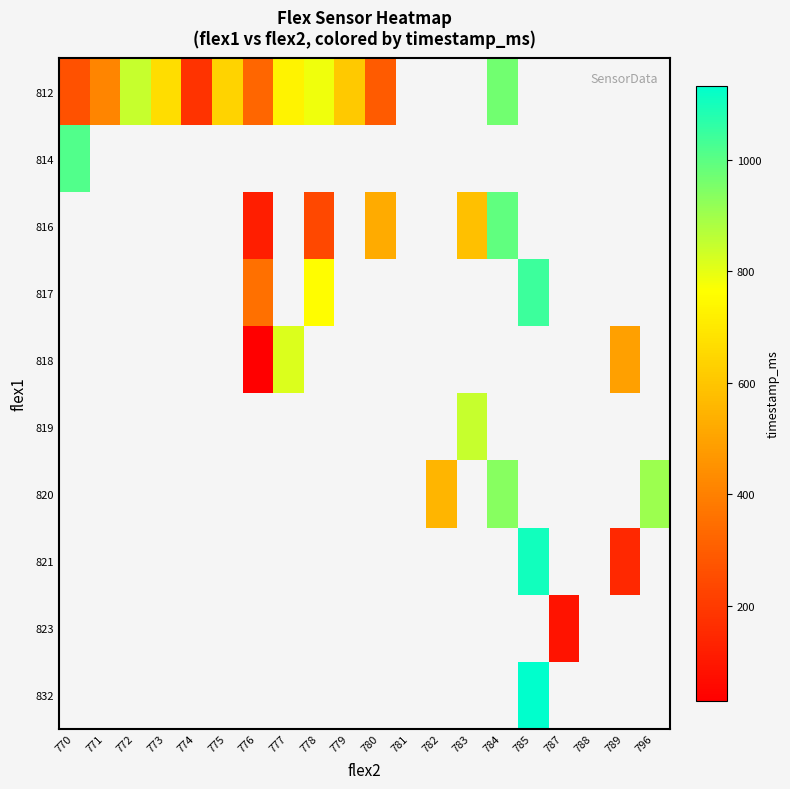

How many data points does each series have?

20